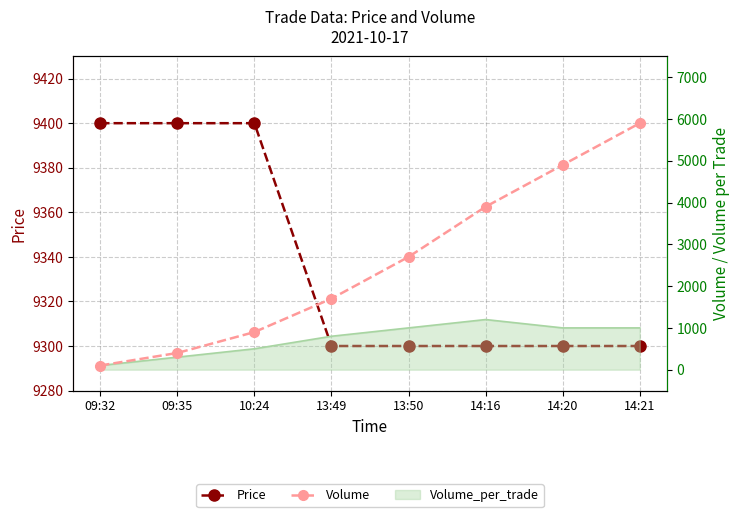

What position from the right is 09:35?

7